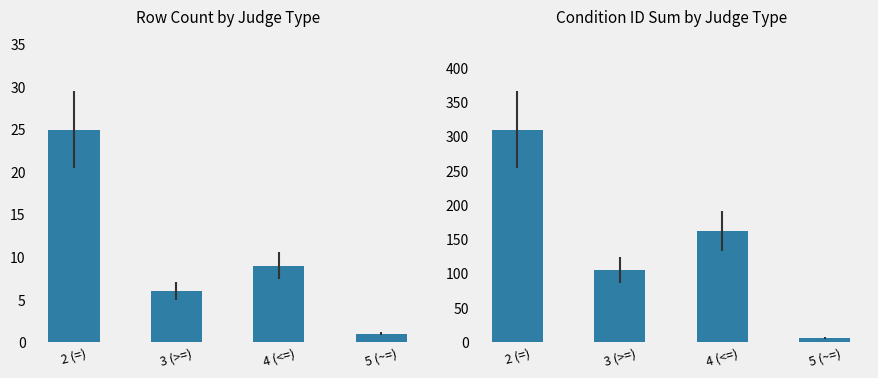

The condition_id sum series shows 165 at 3 (>=). True or false?

False